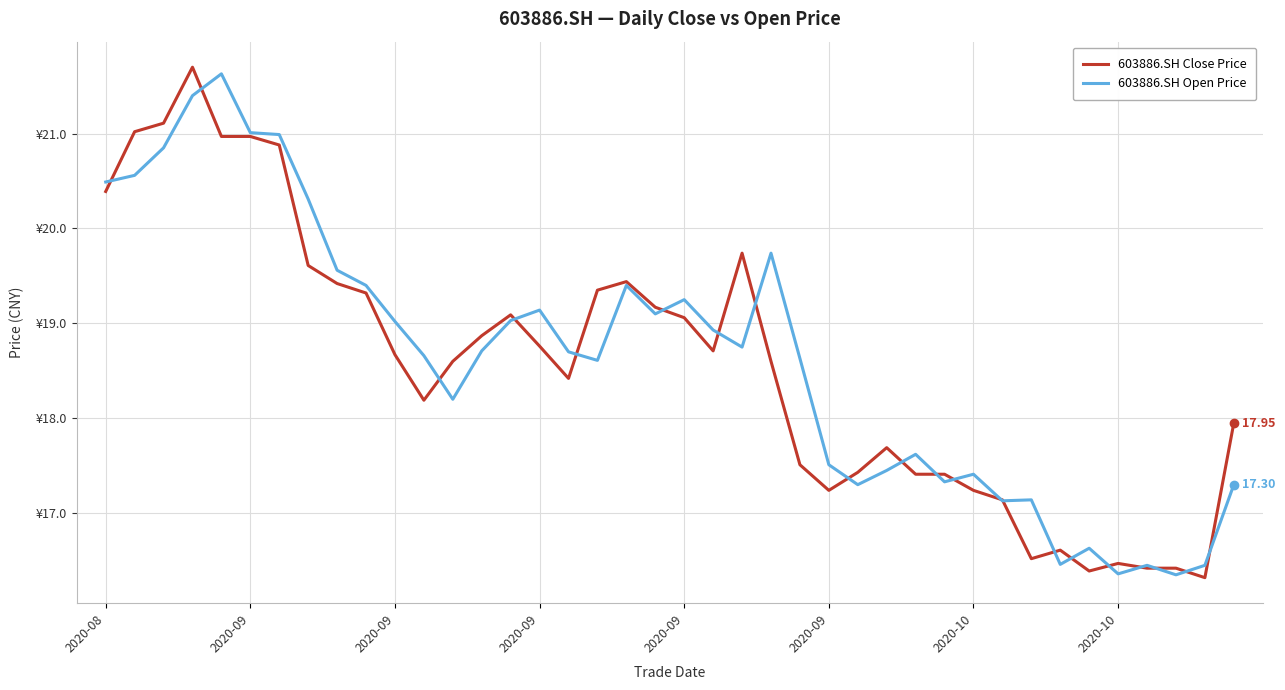

What is the greatest value displayed?

21.7